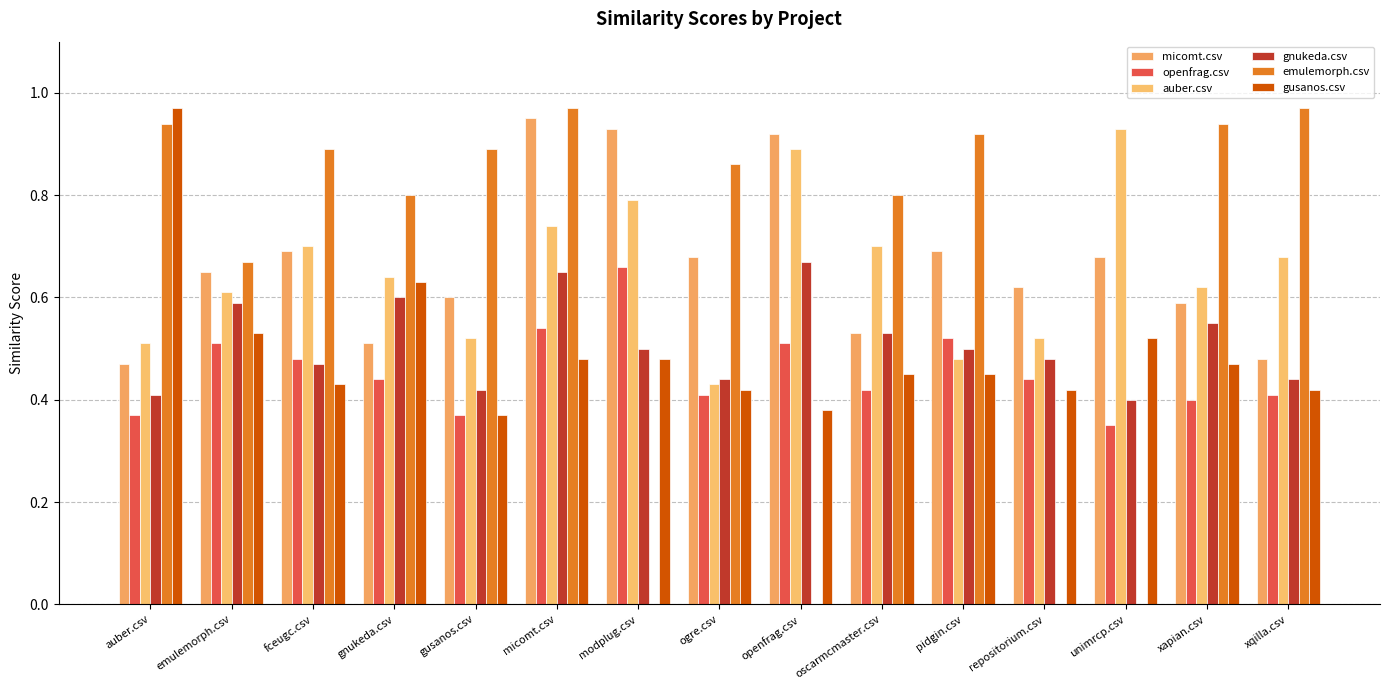

What is the difference between the highest and lowest values at gnukeda.csv?

0.4